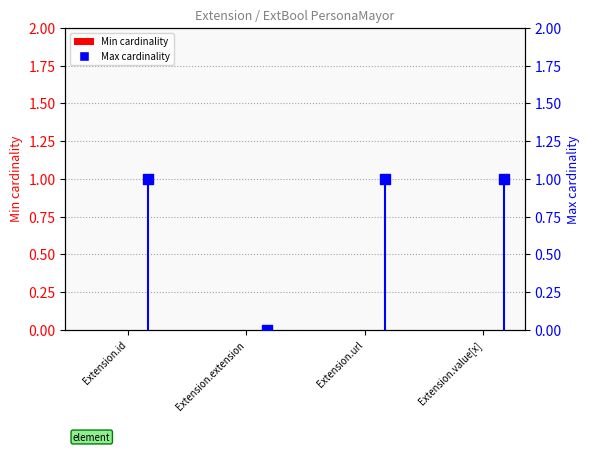

At how many categories does at least one series exceed 0?

3